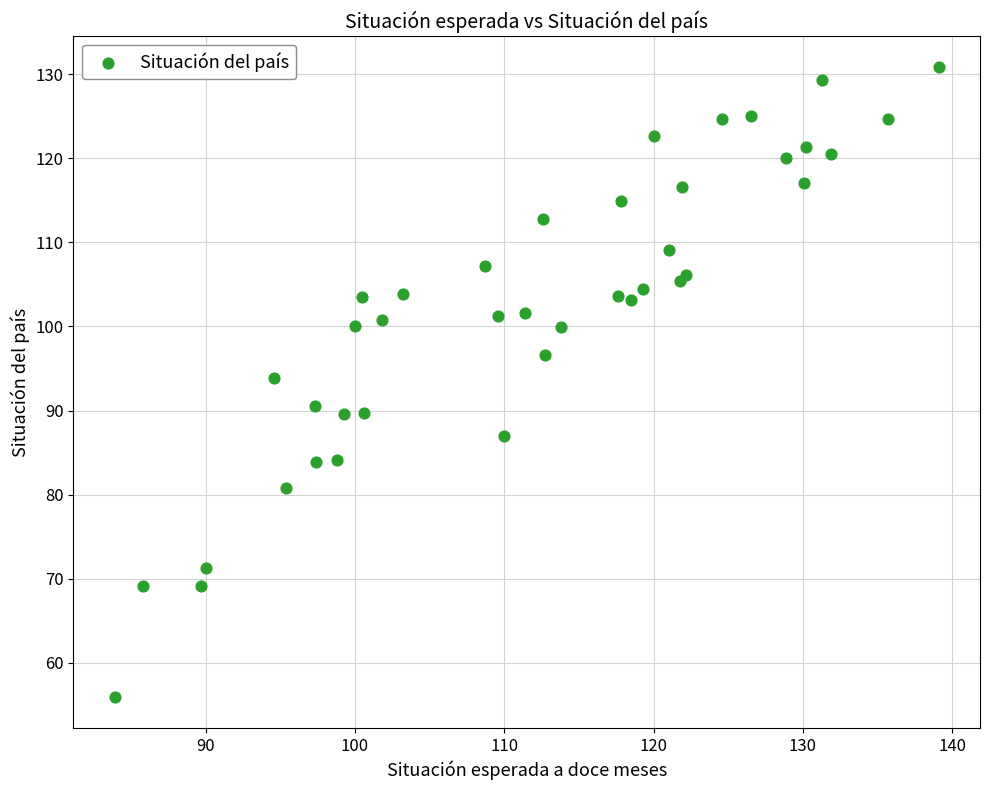

What Y value in the scatter plot is closest to 93?

93.9